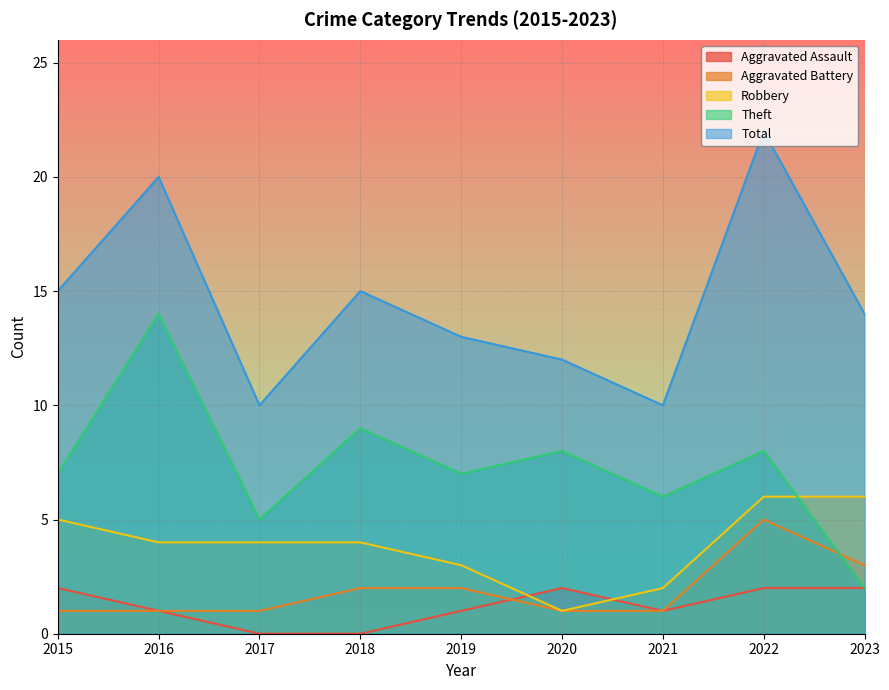

What is the total value across all series at 2022?

43